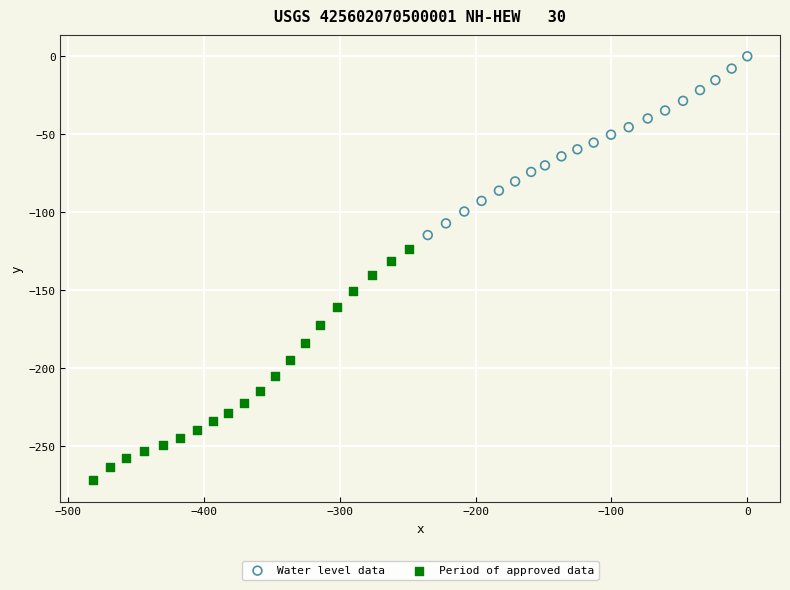

Which series has the widest spread of Y values?

Period of approved data